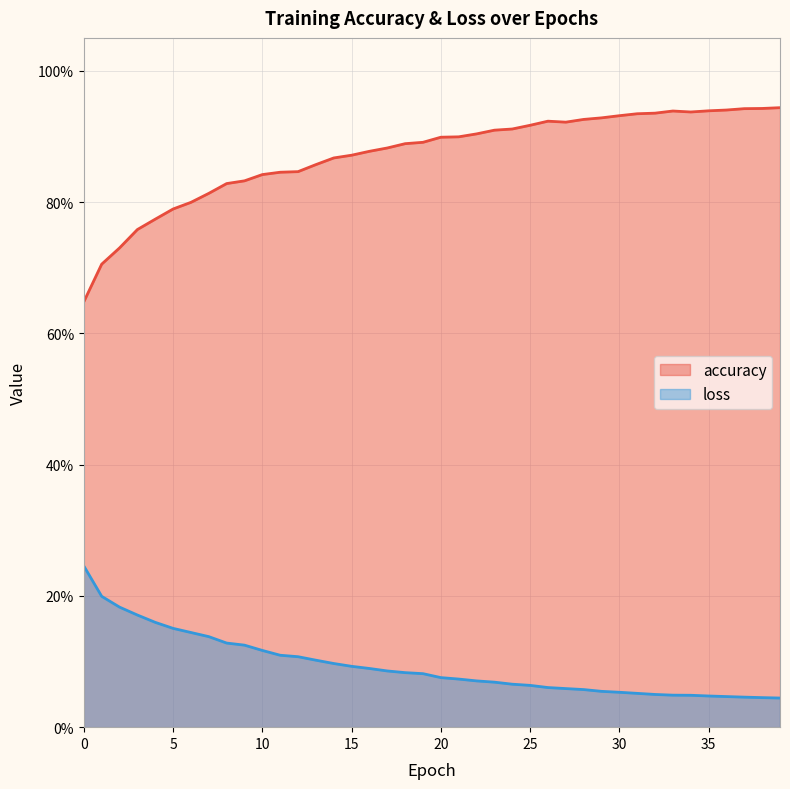

Which label corresponds to the largest value in the chart?

39